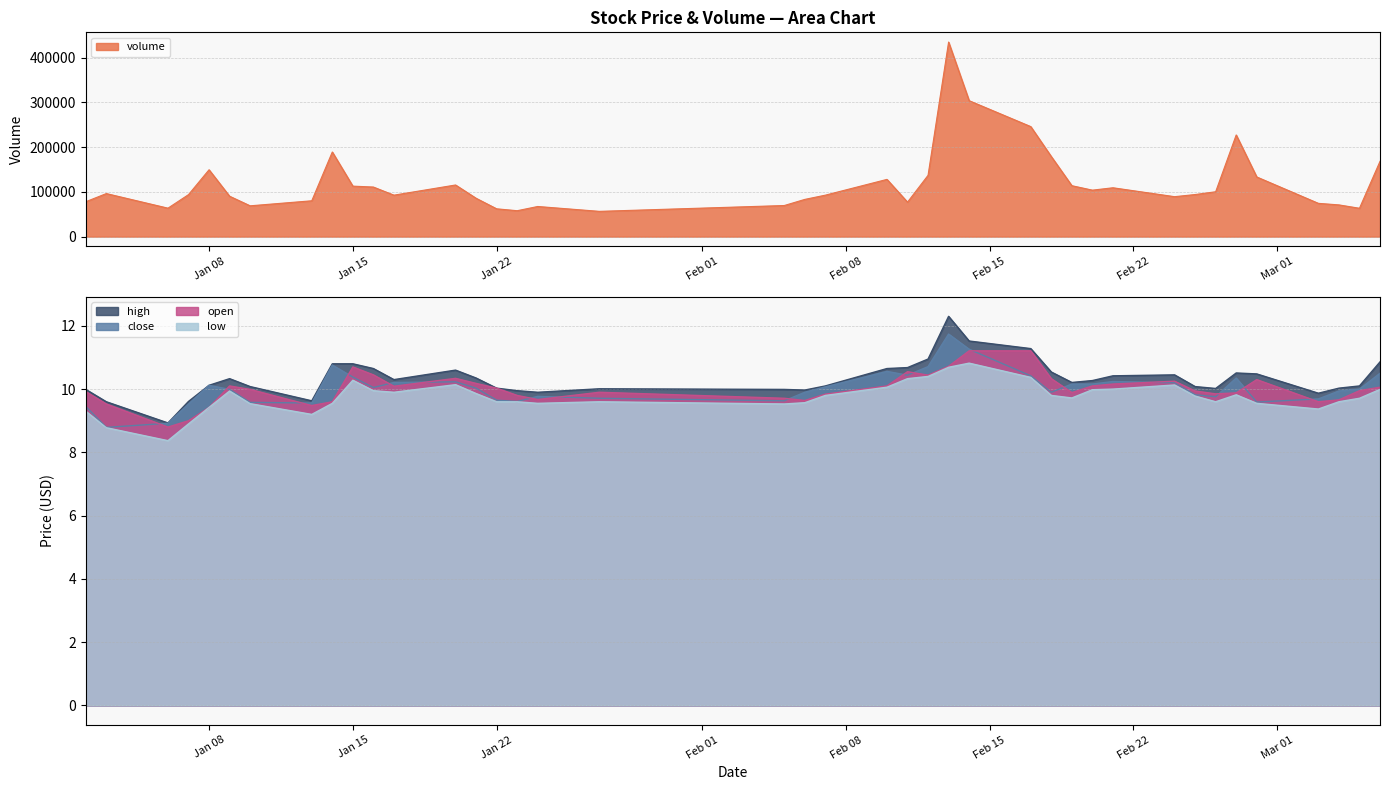

At which label is high closest to 10?

2025-01-02